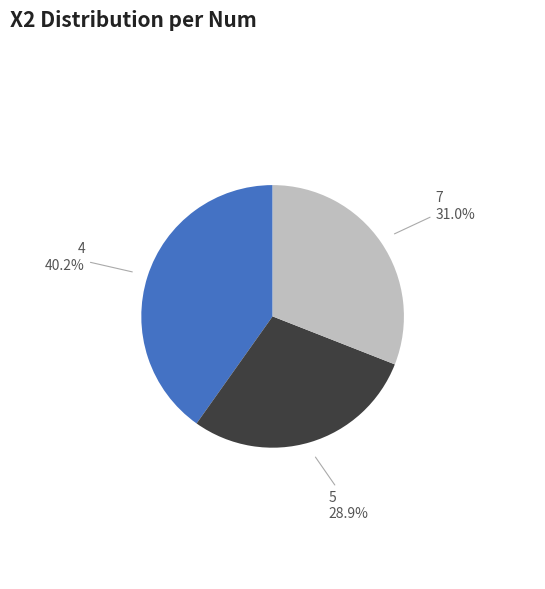

True or false: 7 accounts for 31% of the total.

True